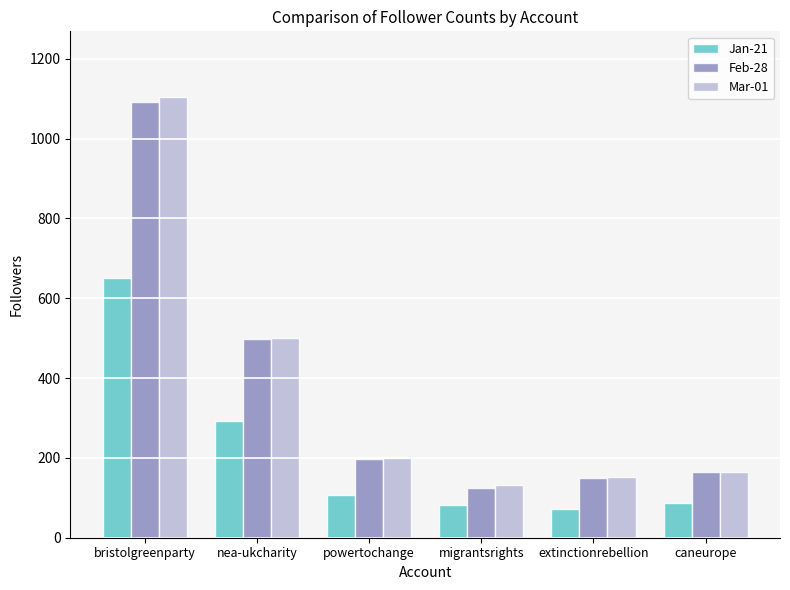

What are all the series names shown in the legend?

Jan-21, Feb-28, Mar-01